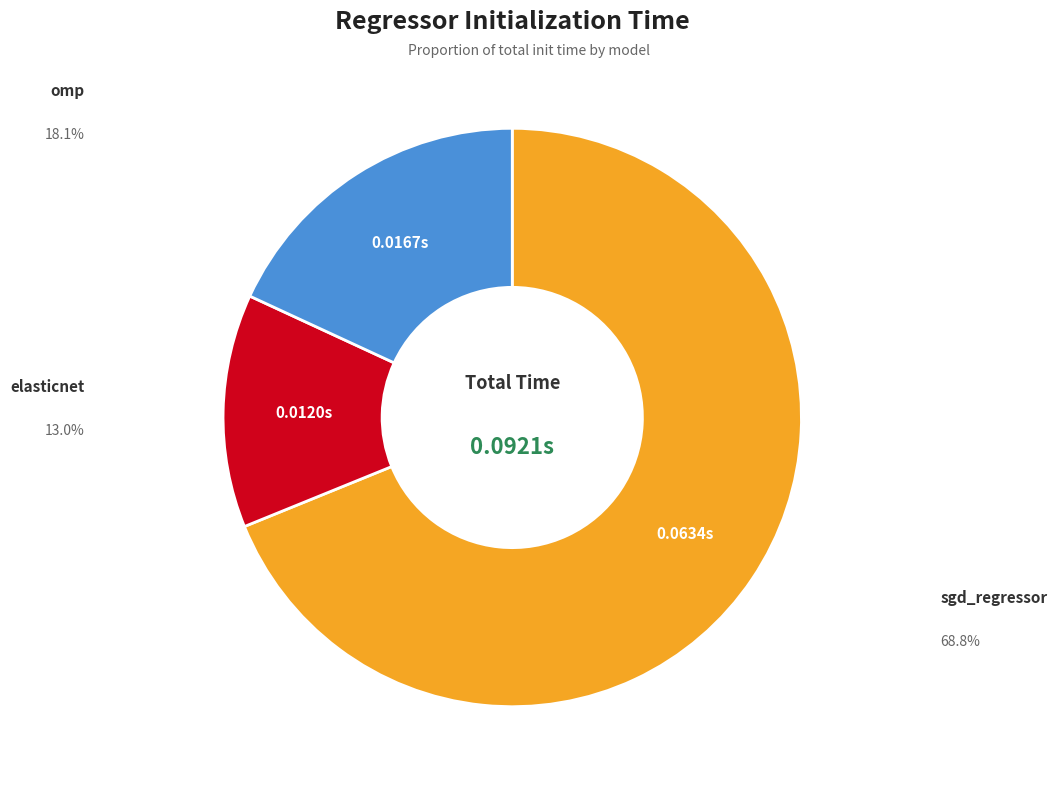

Rank the categories by value from highest to lowest.

sgd_regressor, omp, elasticnet